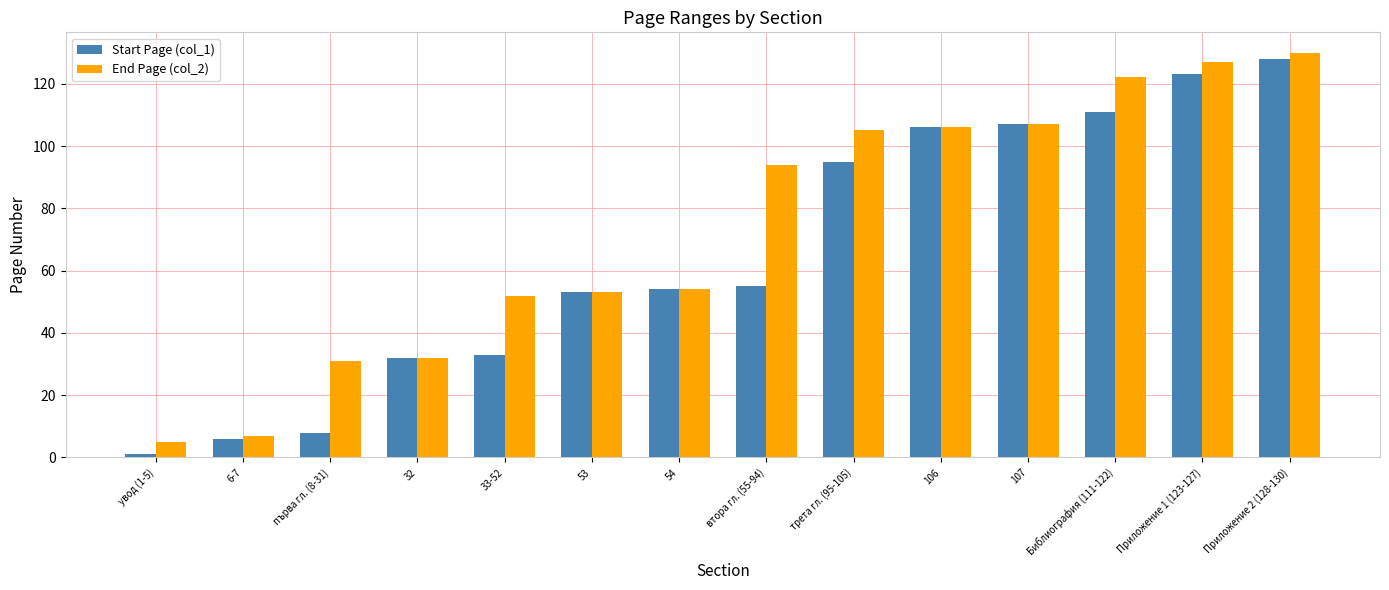

What is the difference between the Start Page (col_1) values at Библиография (111-122) and Приложение 2 (128-130)?

17